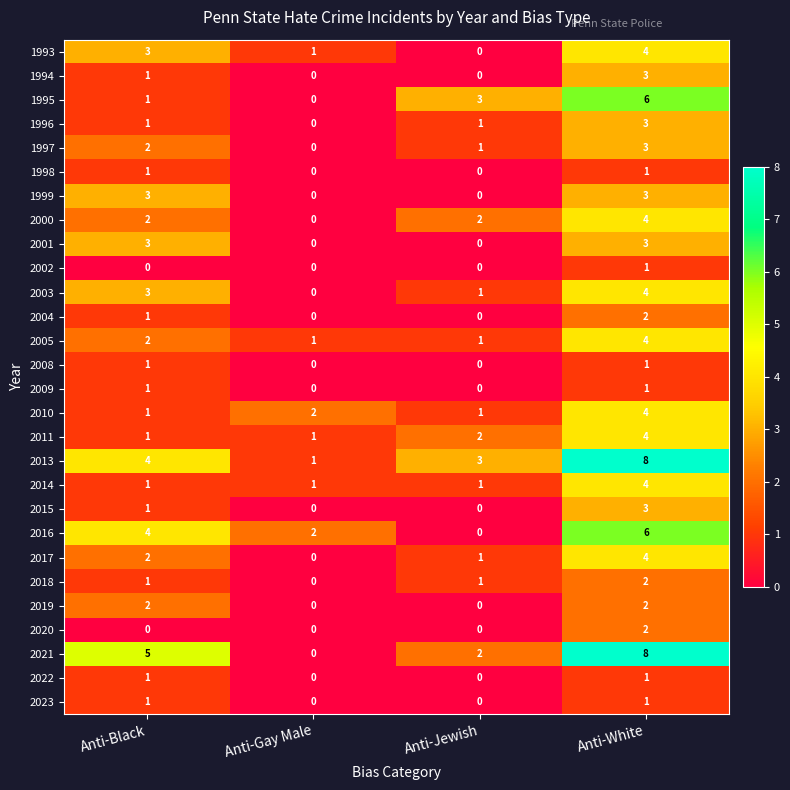

At which category is the sum across all series the highest?

Anti-White